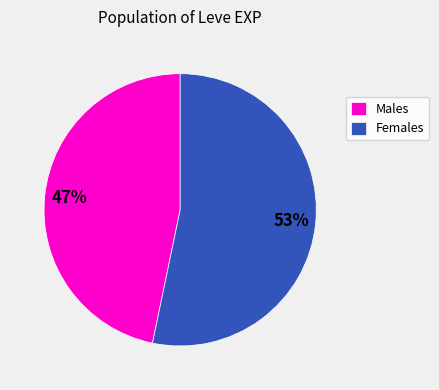

Which category has the smallest portion of the pie?

Males